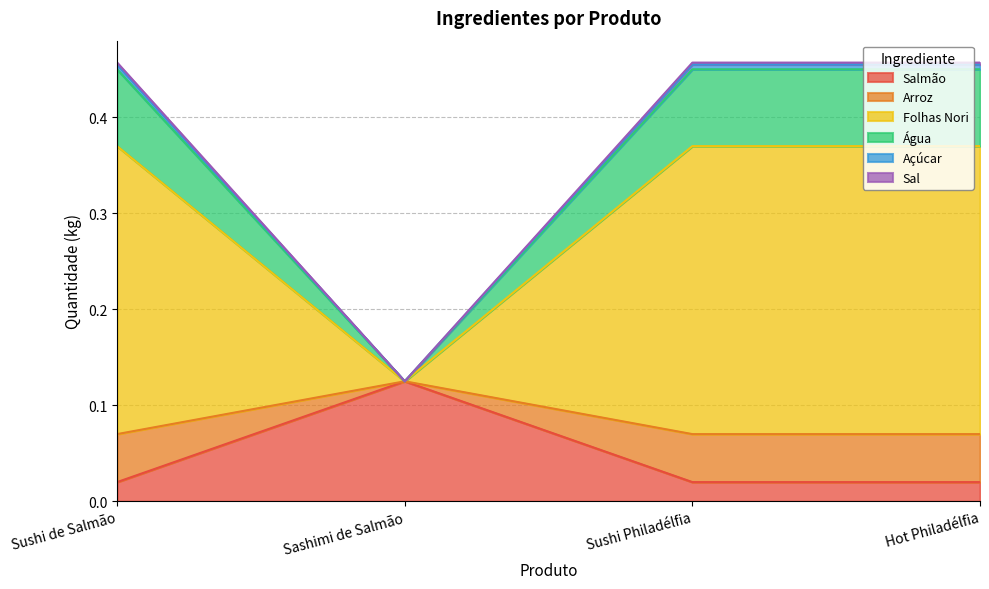

What is the label of the 3rd point from the left?

Sushi Philadélfia